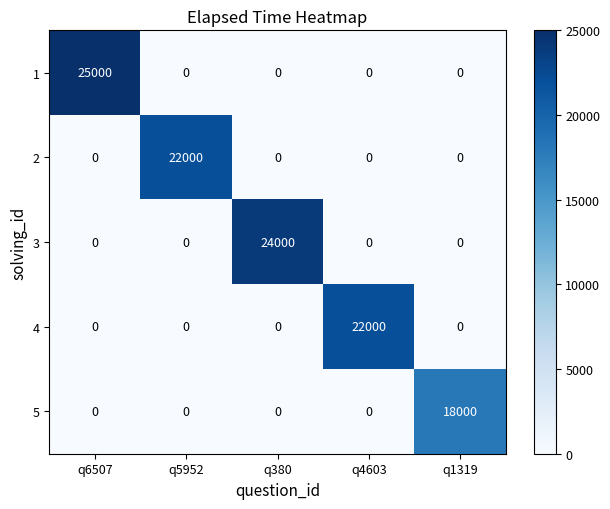

How many data points in 3 are above 0?

1